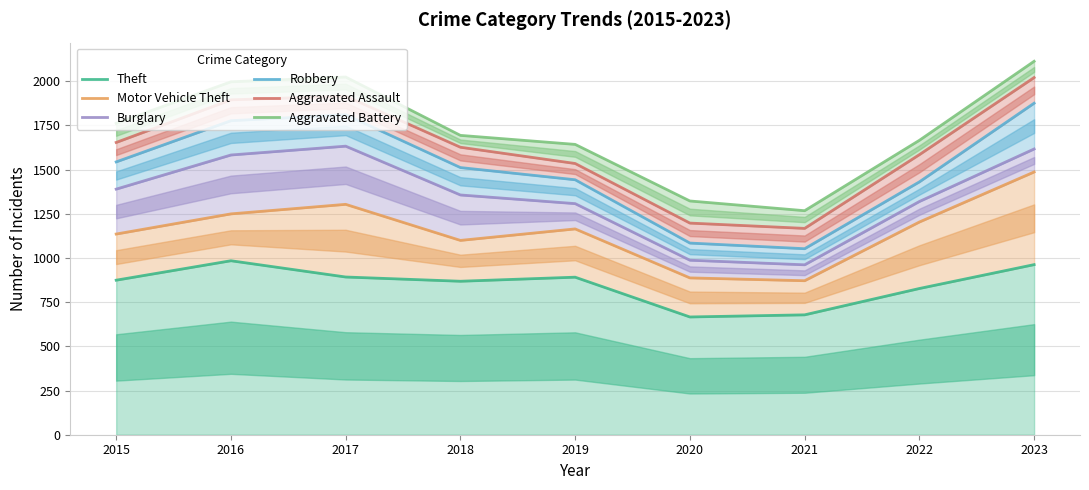

True or false: Motor Vehicle Theft has a value of 1486 at 2023.

True